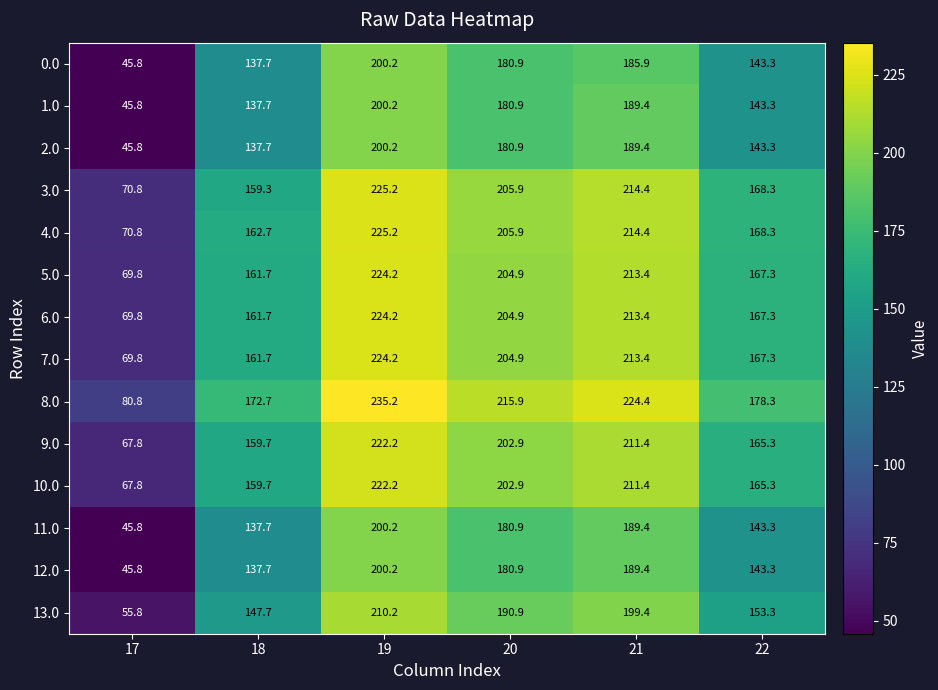

Rank the categories by 12.0 value from highest to lowest.

19, 21, 20, 22, 18, 17